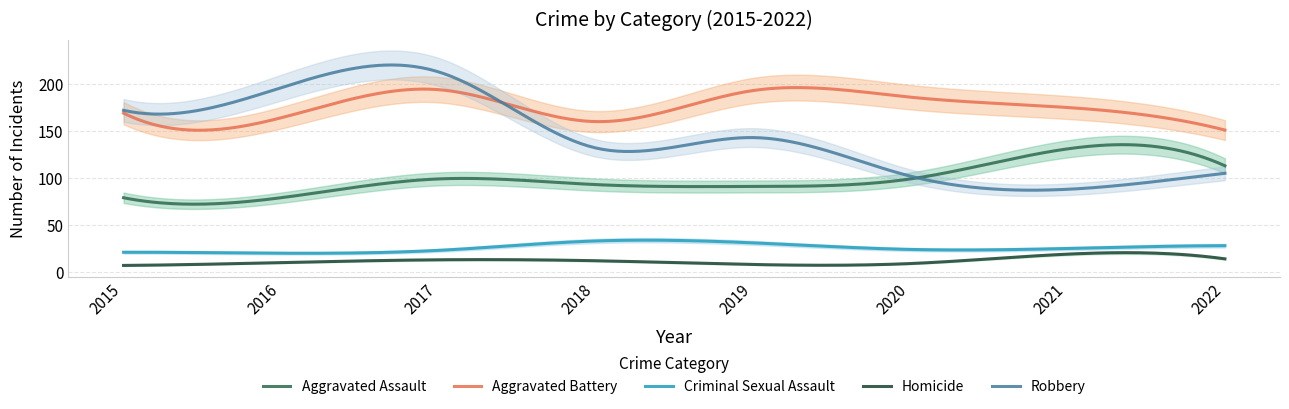

Which has a higher value, 2017 or 2016?

2017